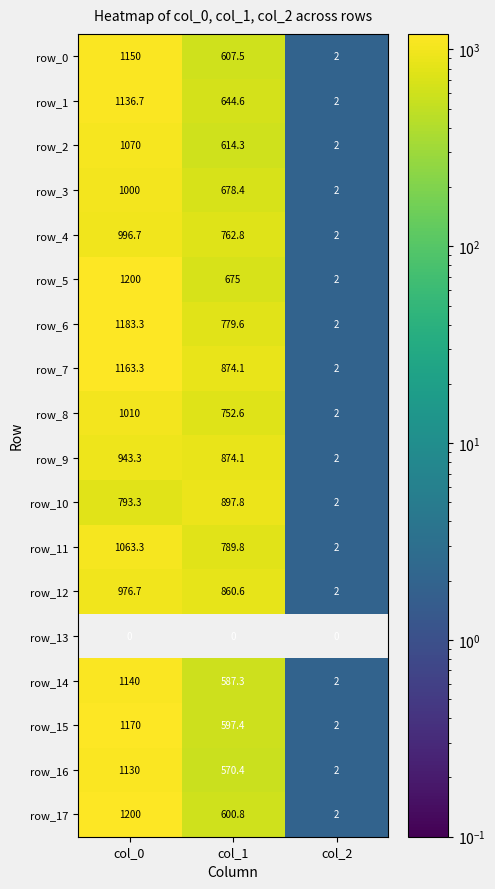

What is the sum of the row_8 values at col_0 and col_2?

1012.0